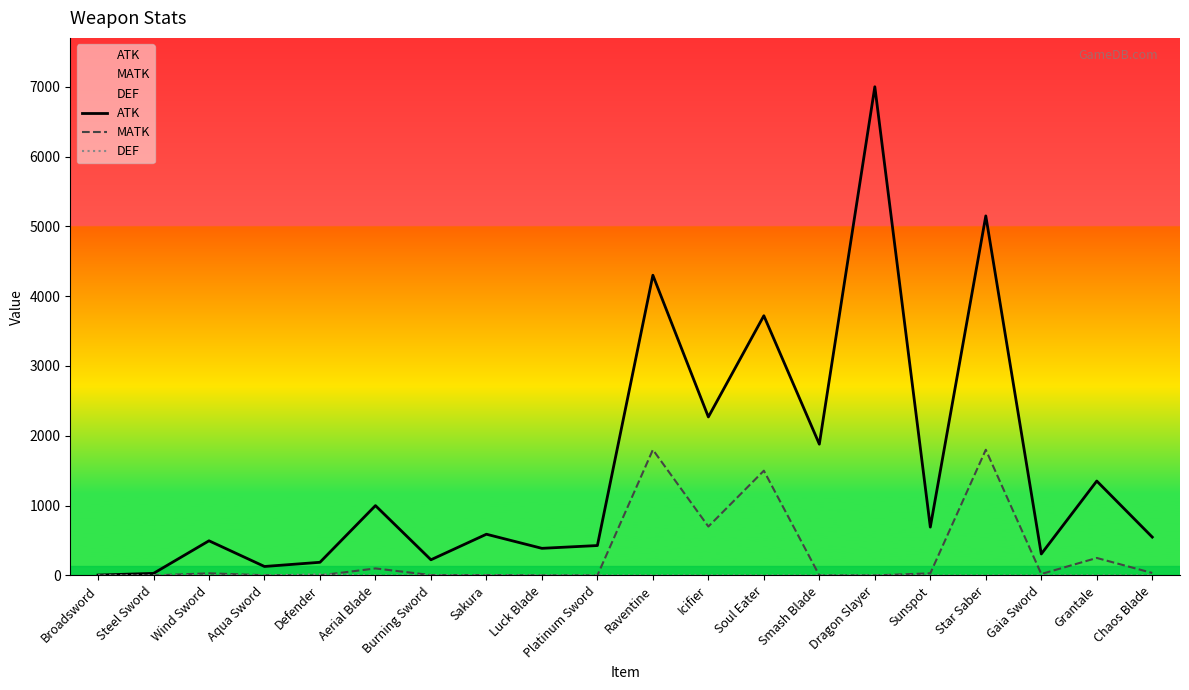

True or false: ATK and MATK cross at least once.

False